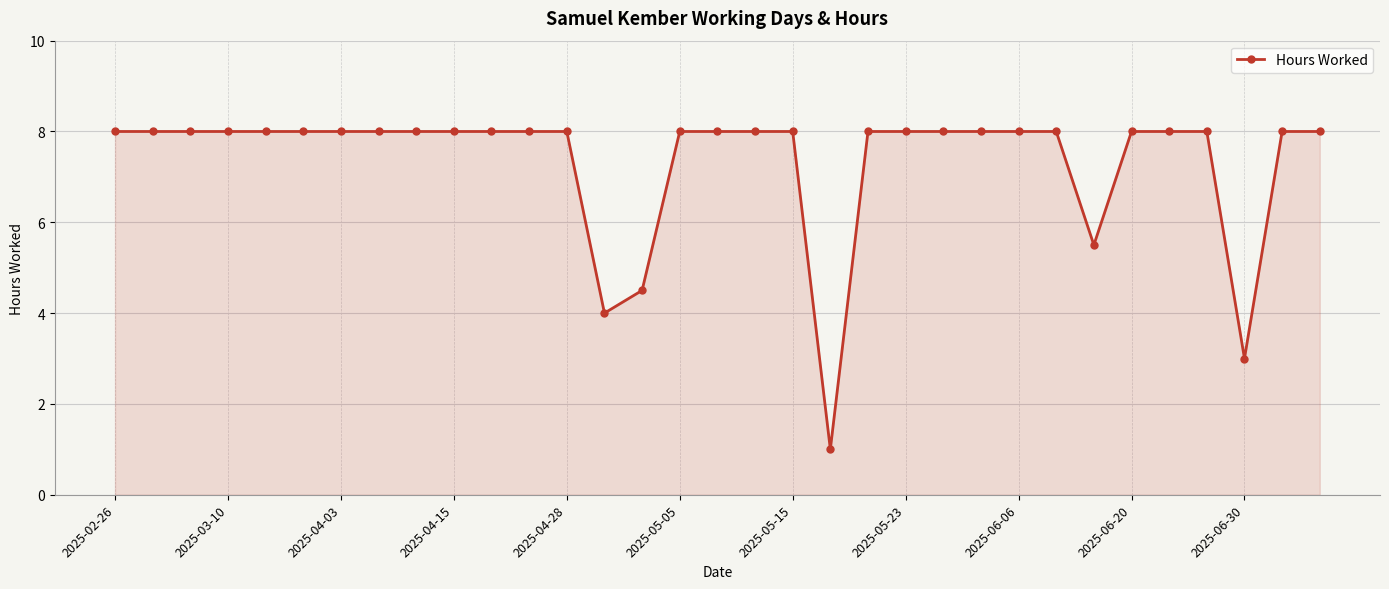

What is the value of the 29th point from the left?

8.0